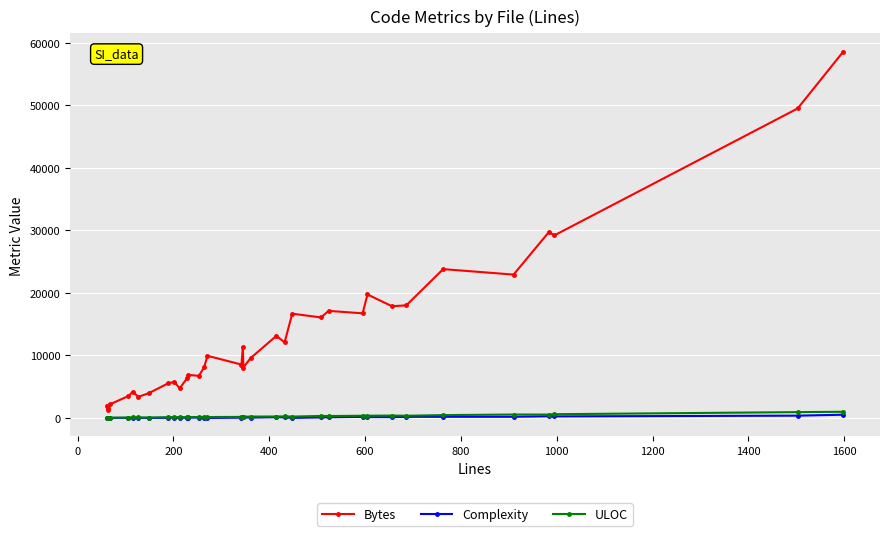

True or false: Bytes and ULOC cross at least once.

False